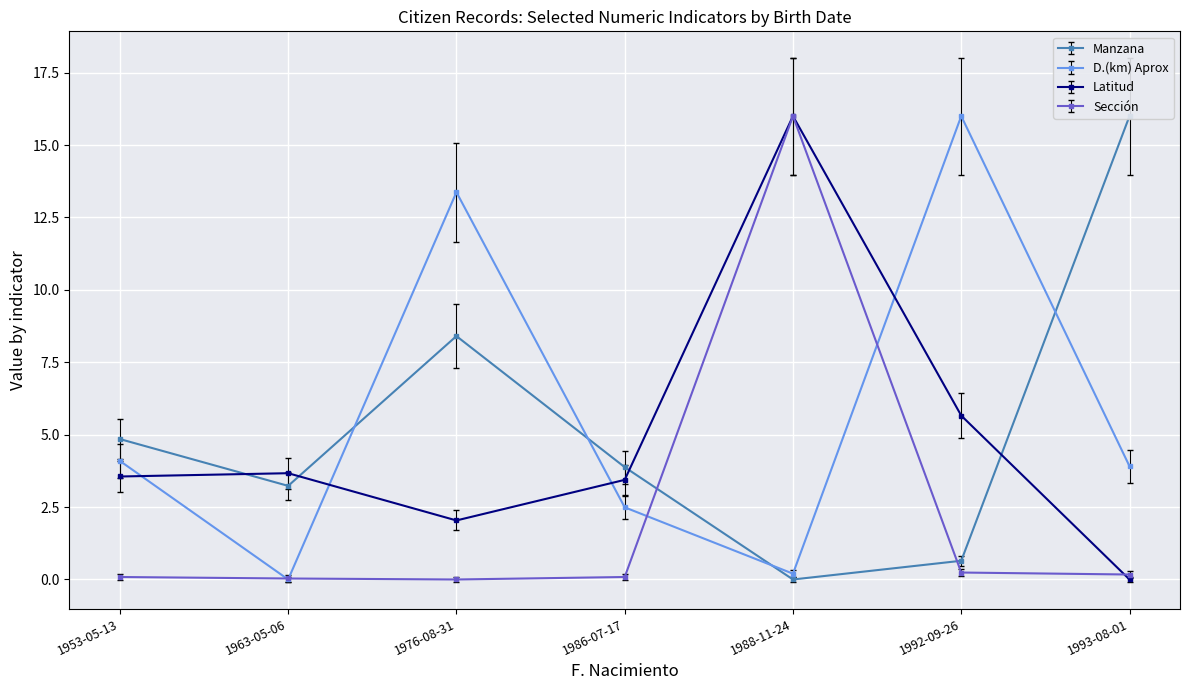

What is the difference between the highest and lowest values at 1953-05-13?

4.8